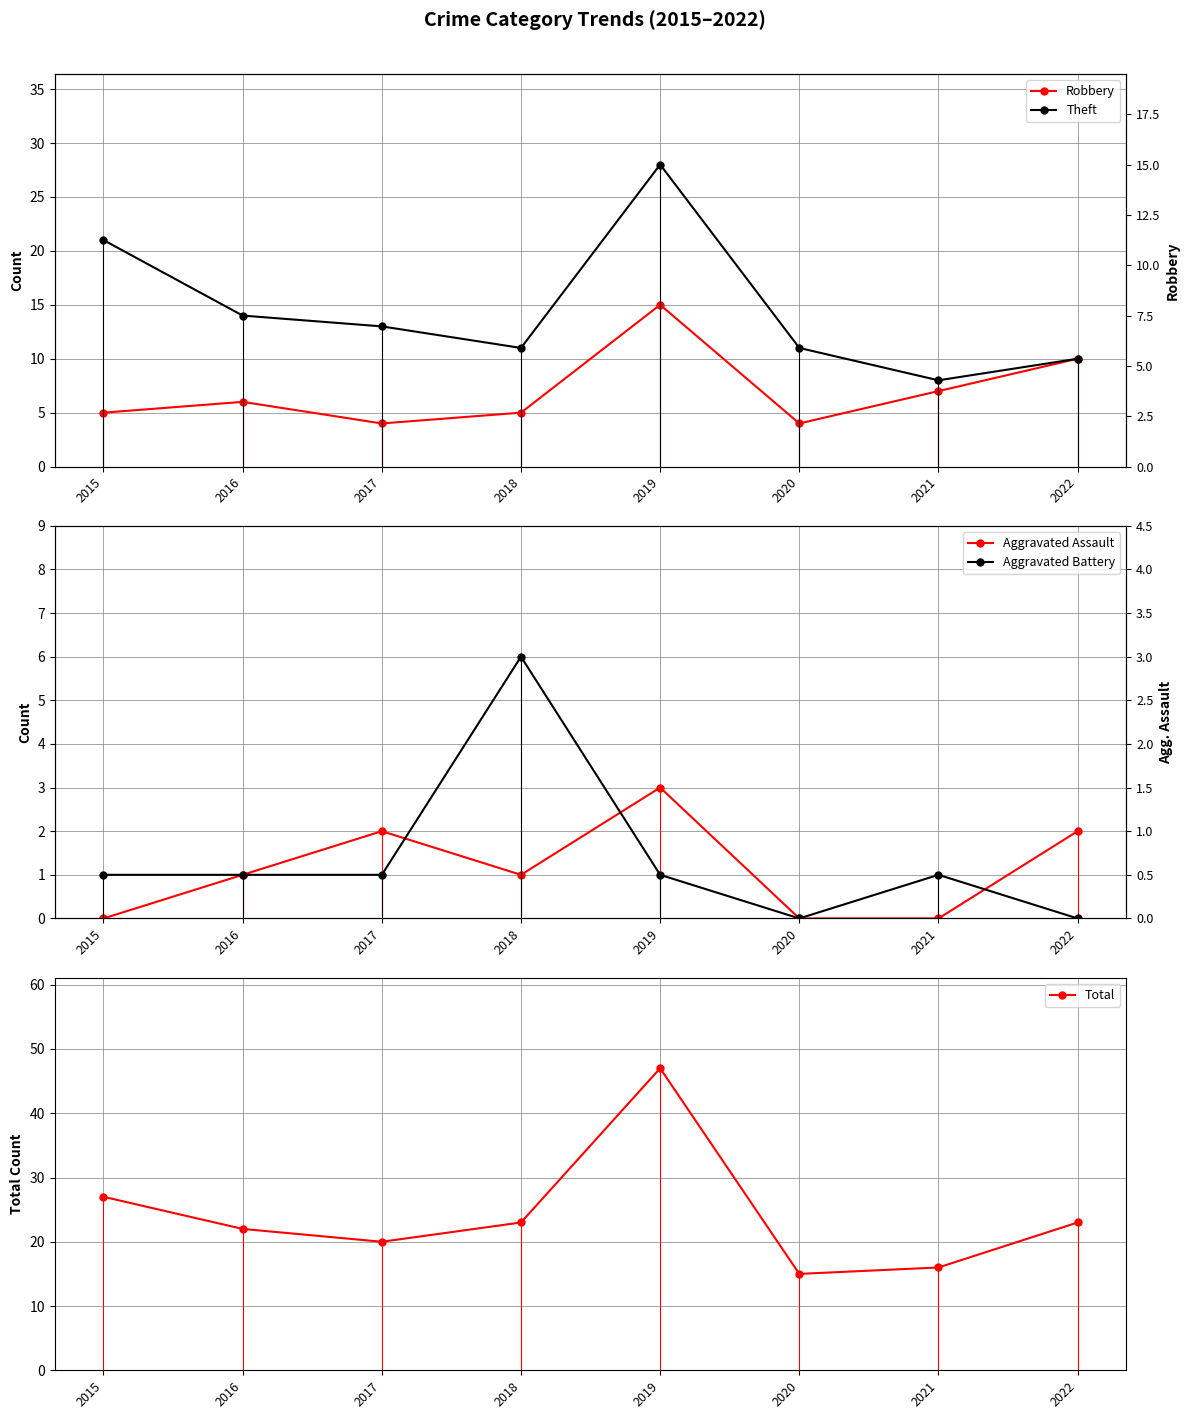

Rank the series by their maximum value, from highest to lowest.

Total, Theft, Robbery, Aggravated Battery, Aggravated Assault